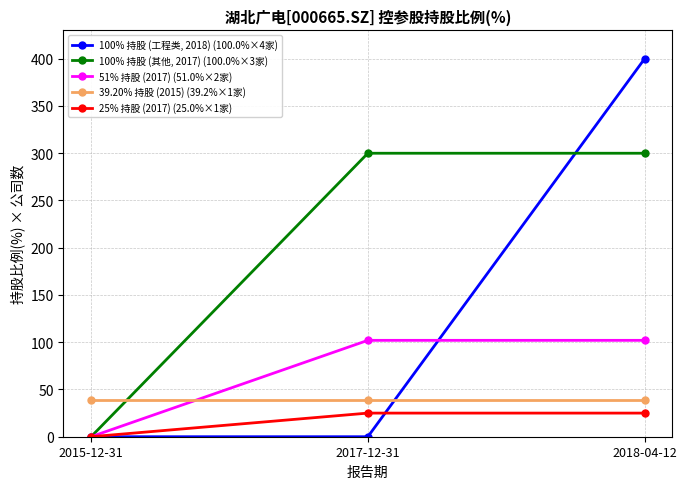

What are all the series names shown in the legend?

100% 持股 (工程类, 2018) (100.0%×4家), 100% 持股 (其他, 2017) (100.0%×3家), 51% 持股 (2017) (51.0%×2家), 39.20% 持股 (2015) (39.2%×1家), 25% 持股 (2017) (25.0%×1家)